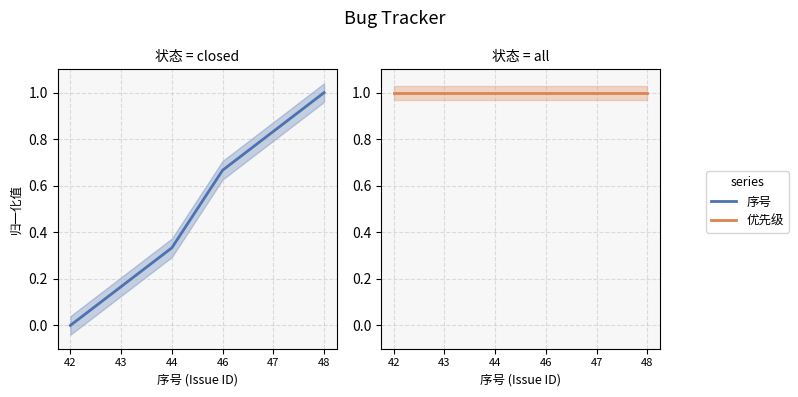

What is the average value of the 序号 series?

0.5